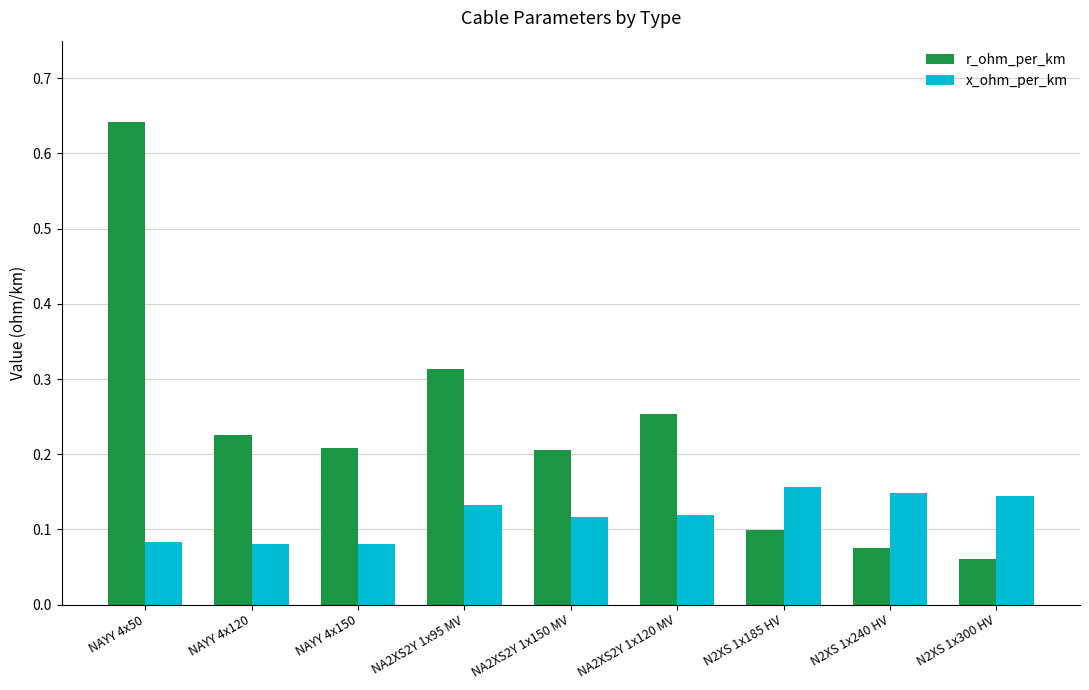

At which label does r_ohm_per_km reach its minimum?

N2XS 1x300 HV